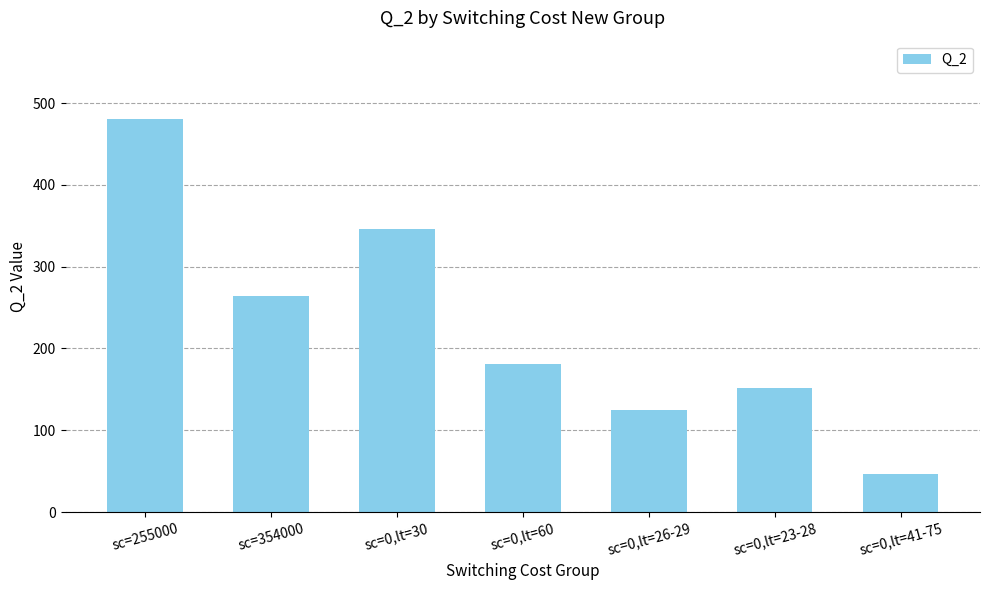

What is the sum of all values?

1594.8